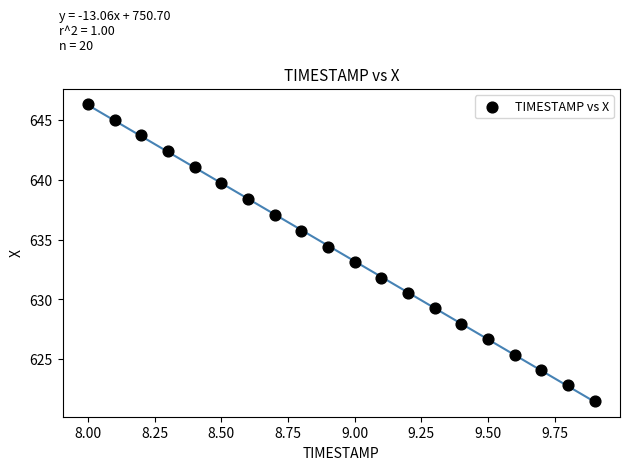

What is the range of Y values (max minus min)?

24.8